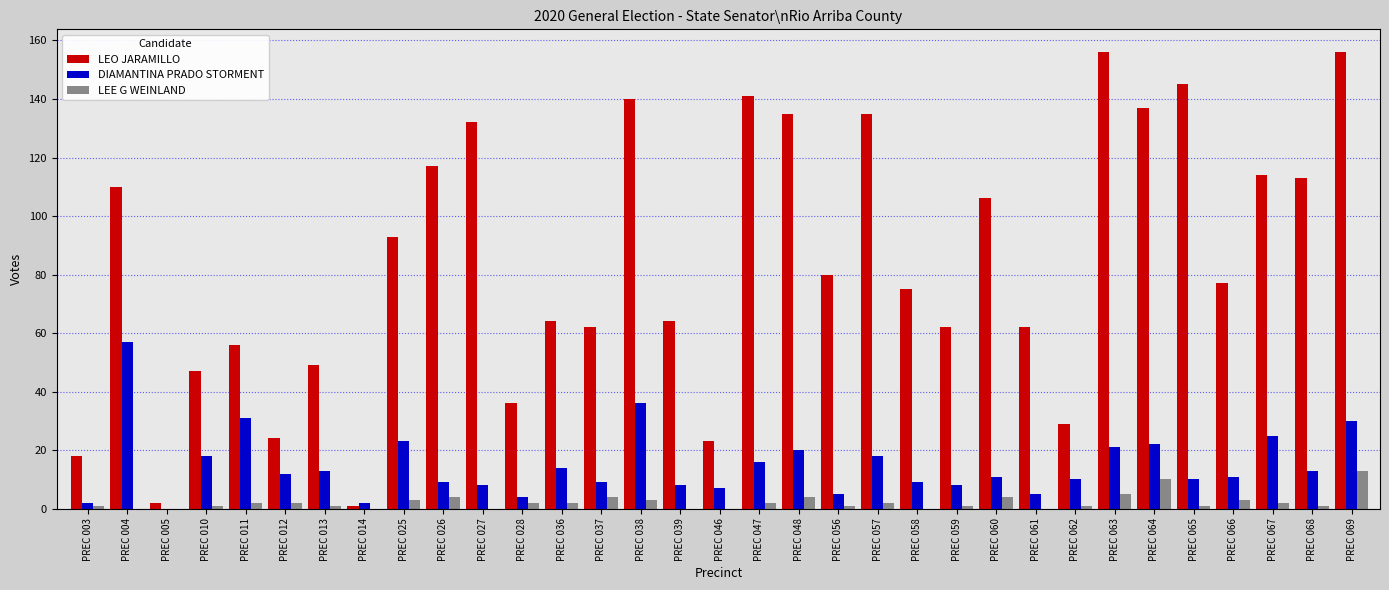

At which category is the sum across all series the highest?

PREC 069